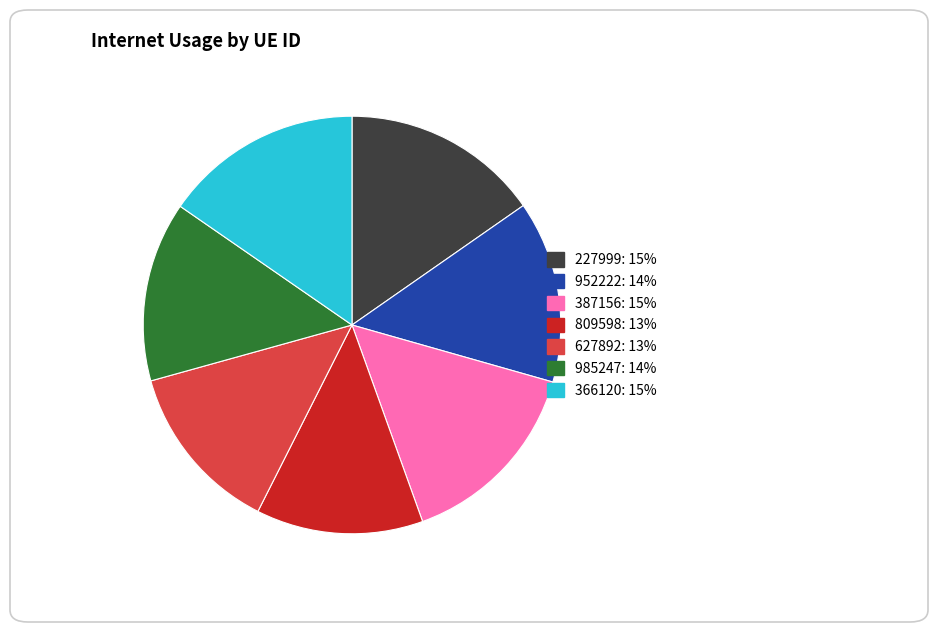

Does any single category account for the majority?

No